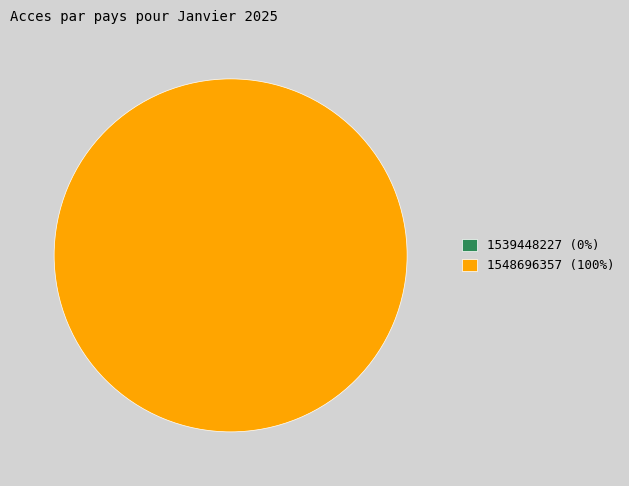

Is it true that 1539448227 is 1% of the pie?

False